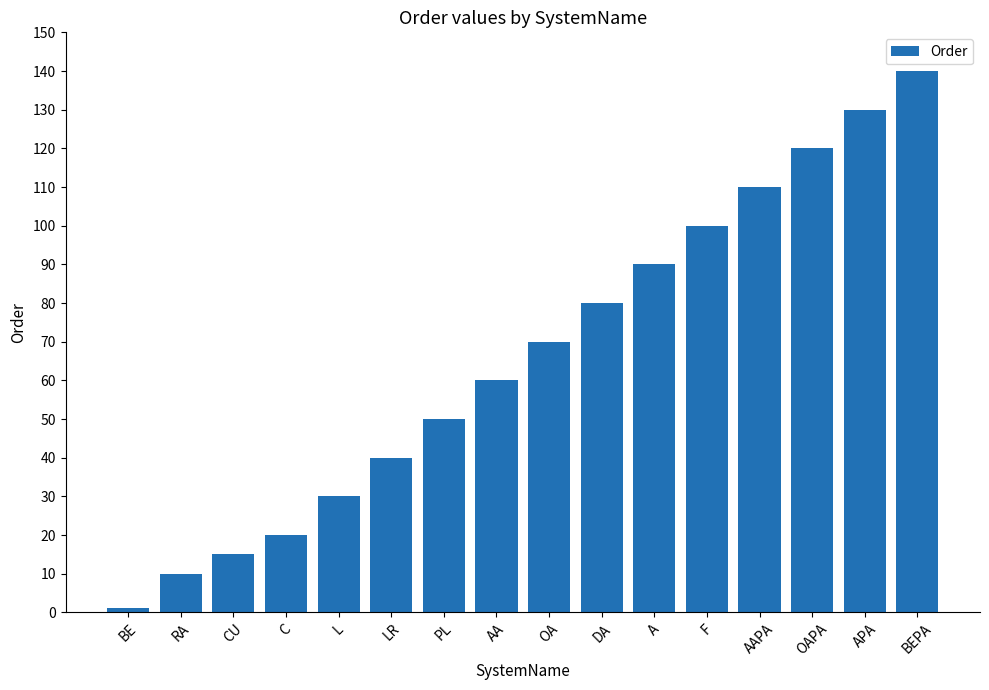

Approximately how many times larger is the value at L compared to F?

0.3